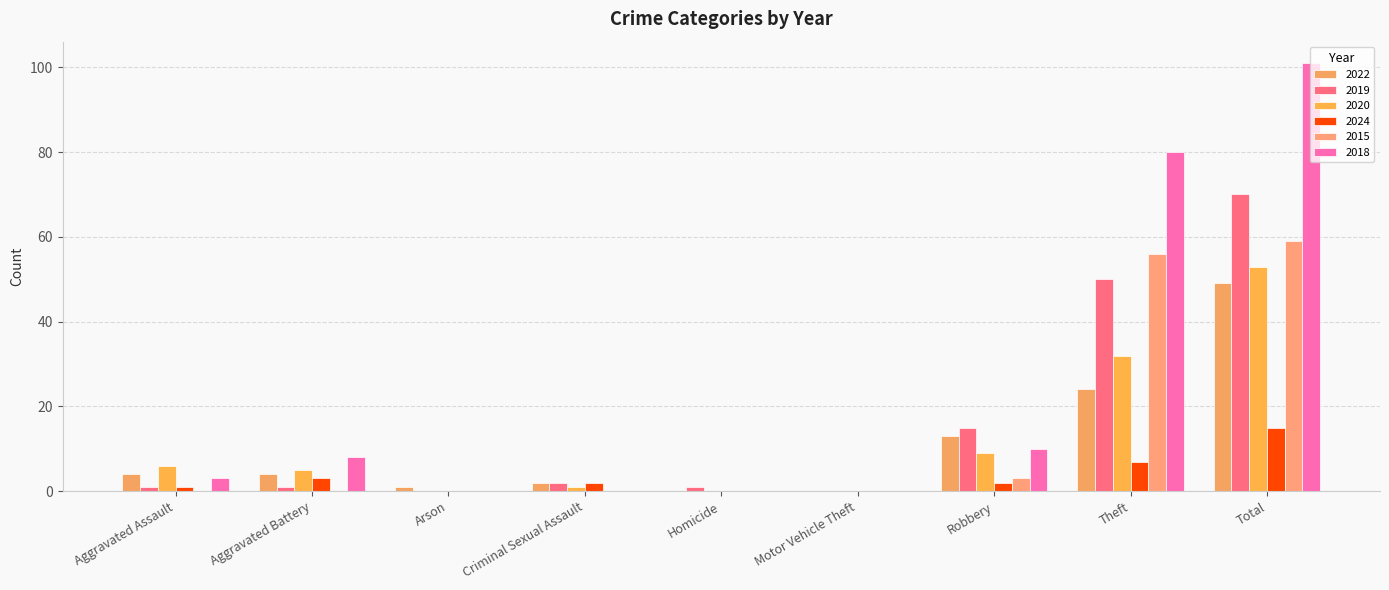

What is the average value of the 2020 series?

12